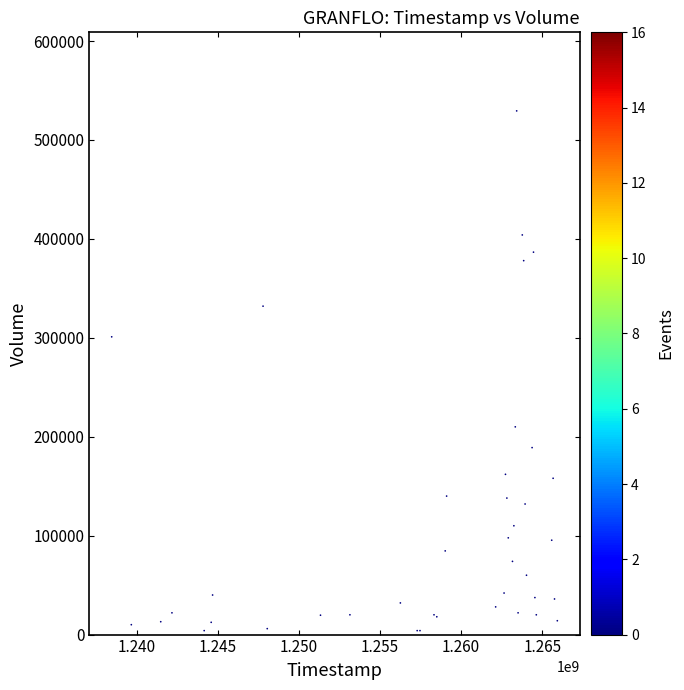

What Y value in the scatter plot is closest to 266700?

301000